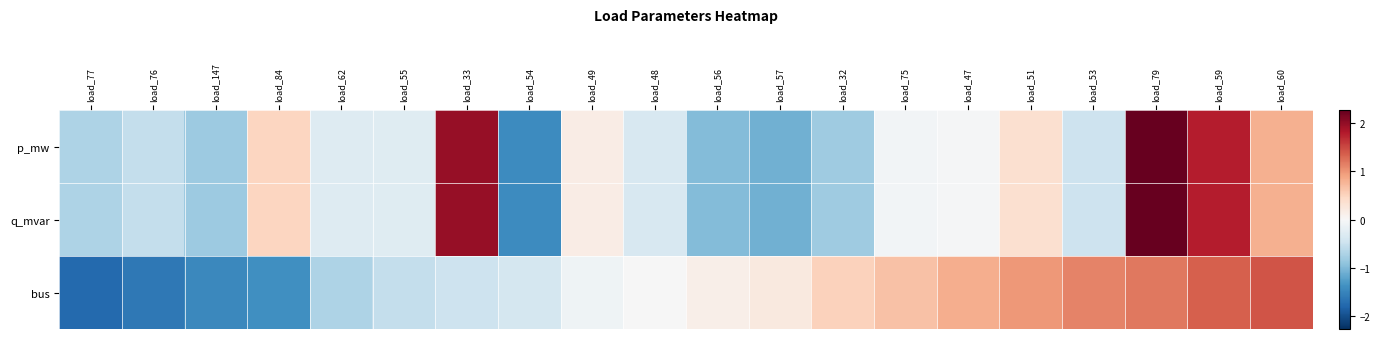

At which category is the sum across all series the highest?

load_79